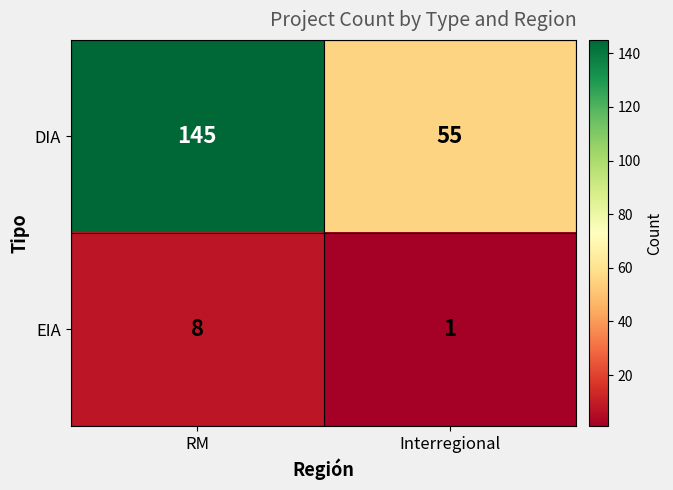

Which label corresponds to the largest value in the chart?

RM